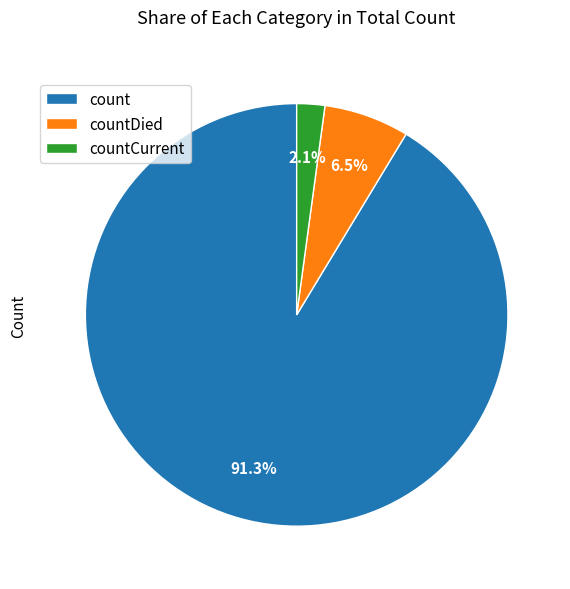

Rank the categories by value from lowest to highest.

countCurrent, countDied, count